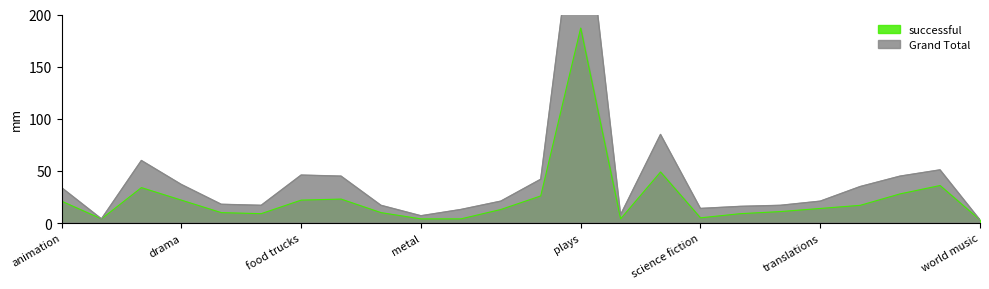

List the series in order of their overall mean, lowest first.

successful, Grand Total